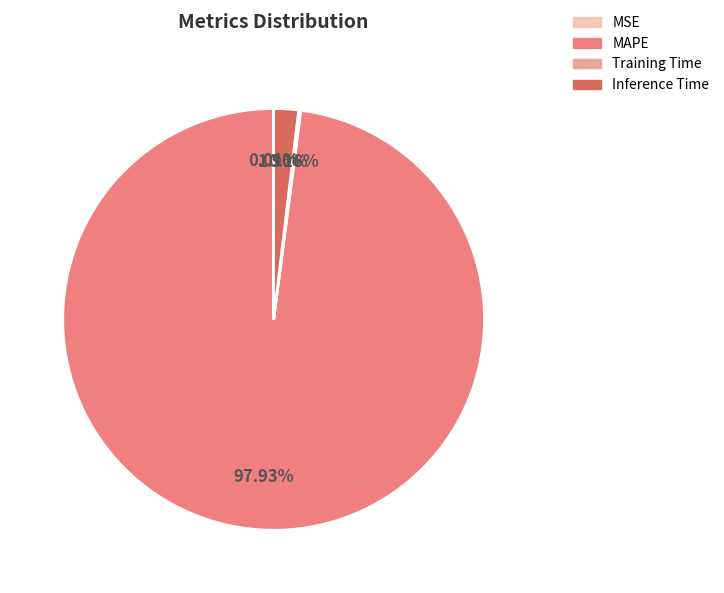

What is the largest slice in the pie chart?

MAPE